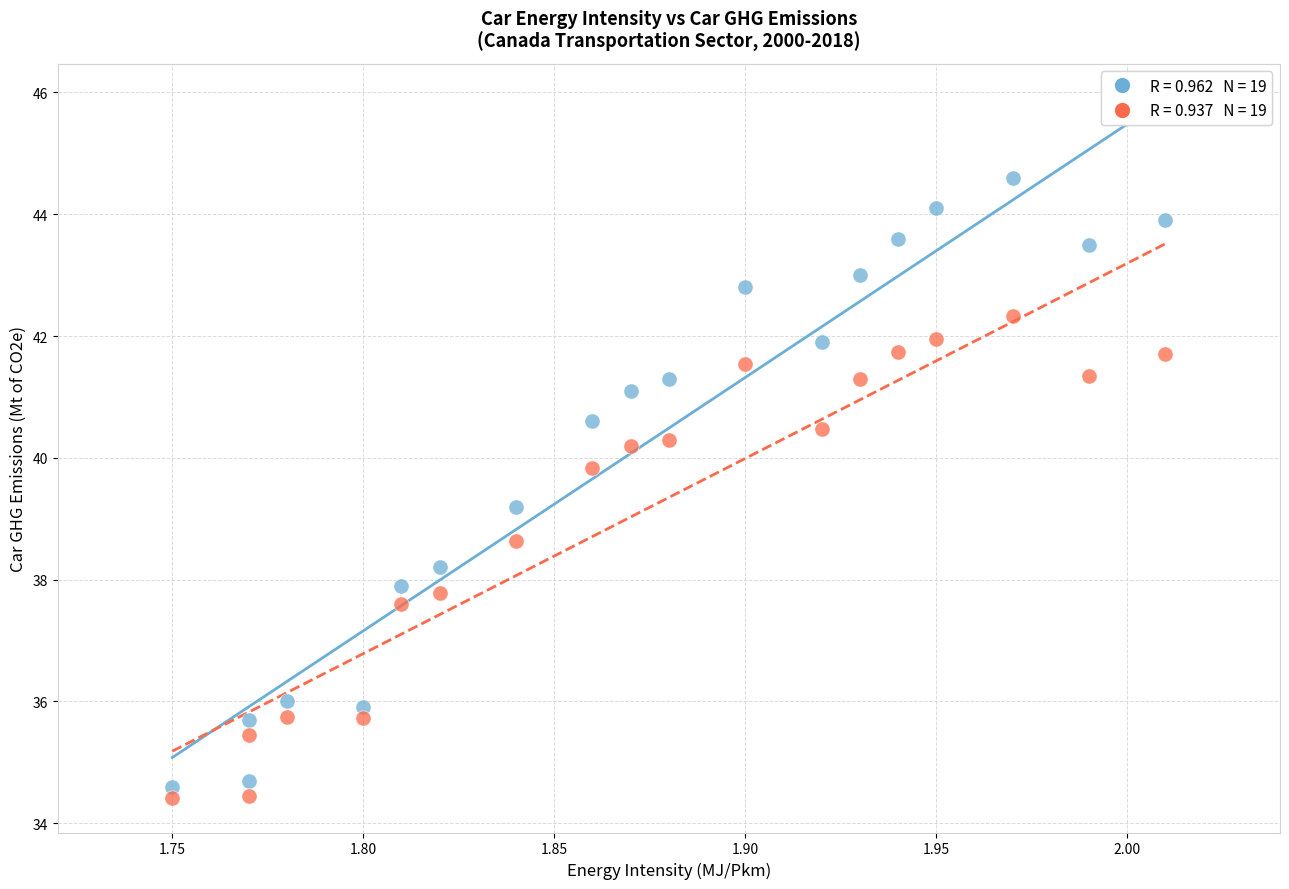

Across all series, what Y value is closest to 39?

39.2